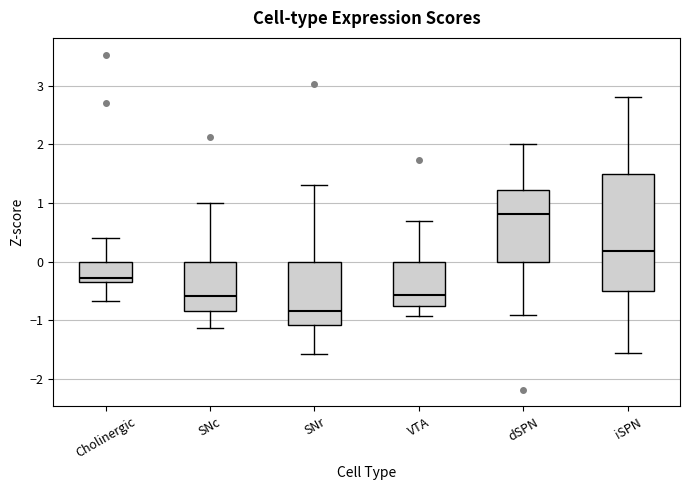

Reading left to right, transcribe this box plot: for each box, give where its median line is, the range the box spans, and where its two whiskers end, as read against the y-axis. The values are not printed on the chart, so give them approximately, as read against the axis.

Cholinergic: median -0.3 (just above the box's lower edge), box -0.3 to 0.0, whiskers -0.7 to 0.4
SNc: median -0.6, box -0.8 to 0.0, whiskers -1.1 to 1.0
SNr: median -0.8, box -1.1 to 0.0, whiskers -1.6 to 1.3
VTA: median -0.6, box -0.8 to 0.0, whiskers -0.9 to 0.7
dSPN: median 0.8, box 0.0 to 1.2, whiskers -0.9 to 2.0
iSPN: median 0.2, box -0.5 to 1.5, whiskers -1.6 to 2.8